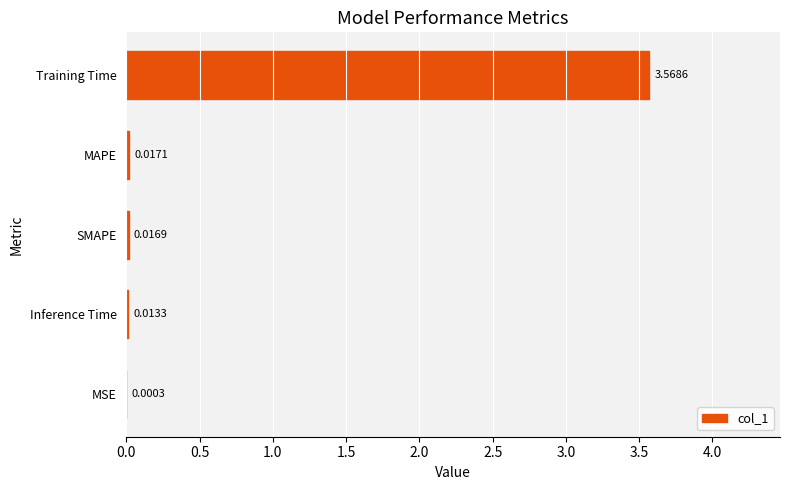

Between MSE and Inference Time, which is larger?

Inference Time